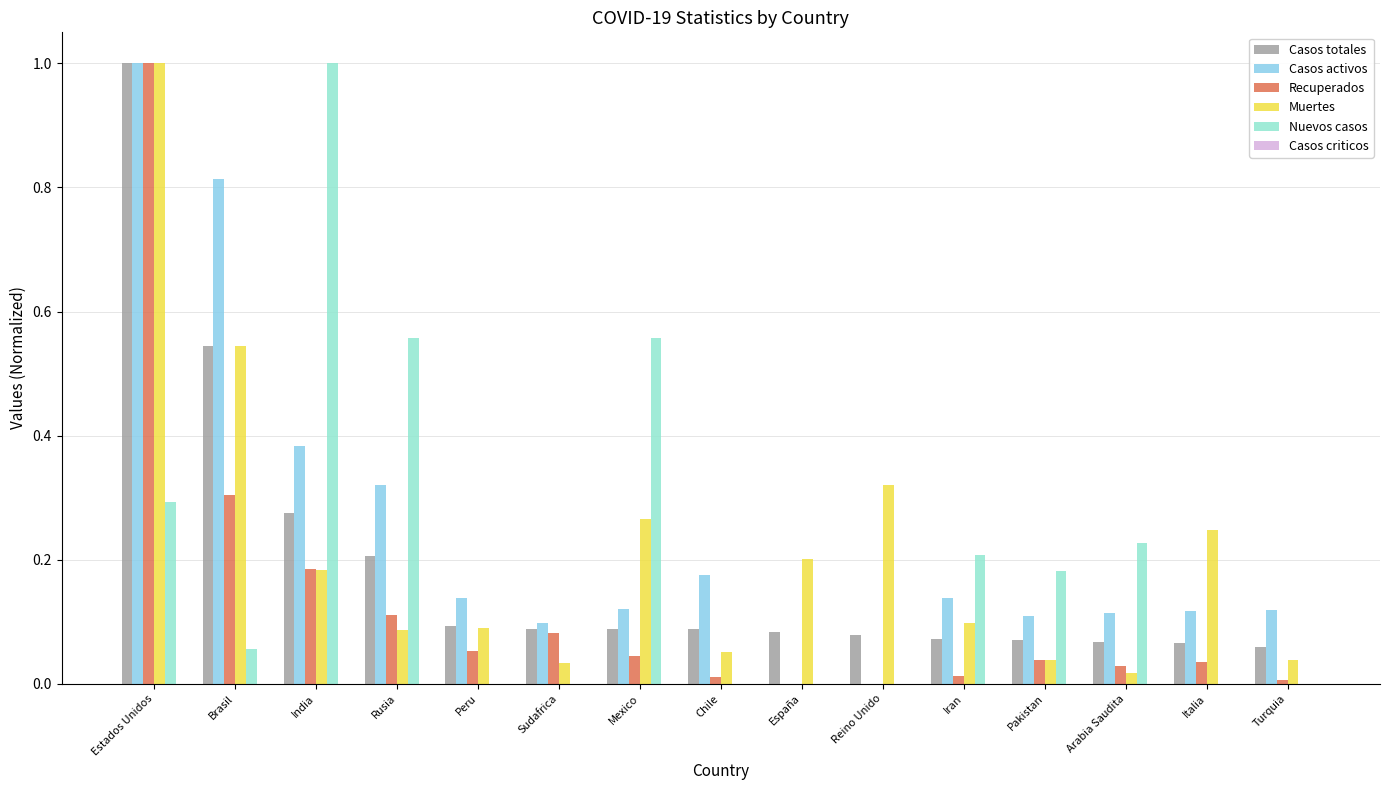

Which series has the largest total across all categories?

Casos activos